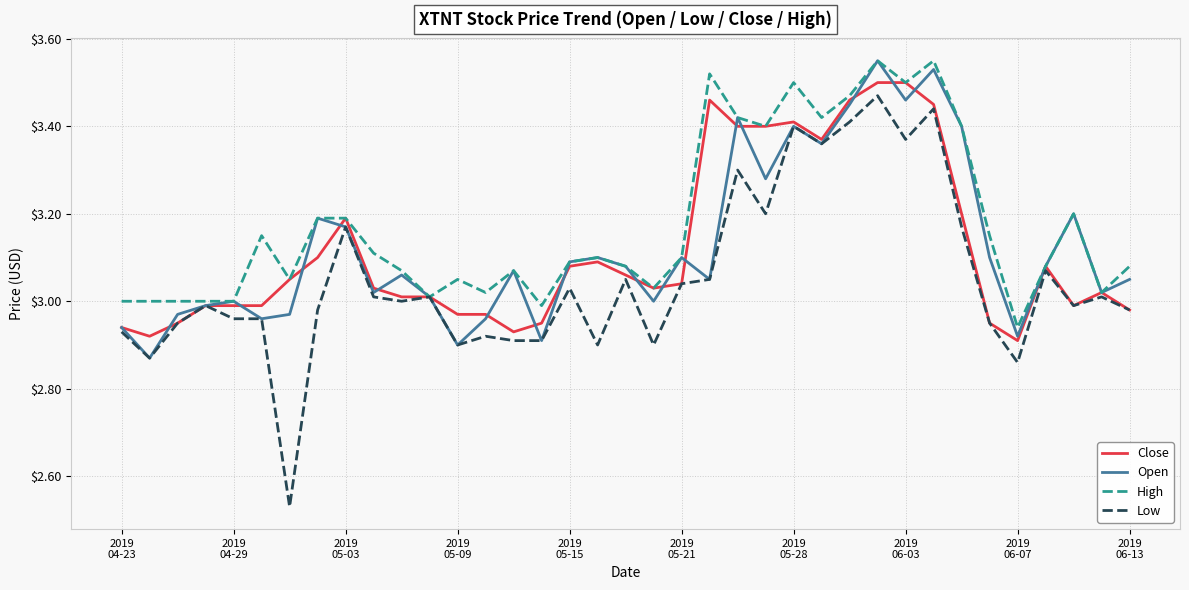

Which series has the largest range (max minus min)?

Low